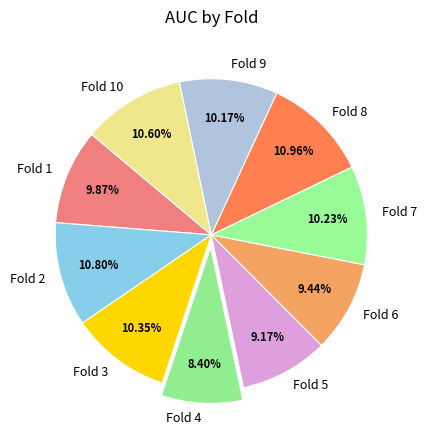

Count the number of slices in the pie.

10